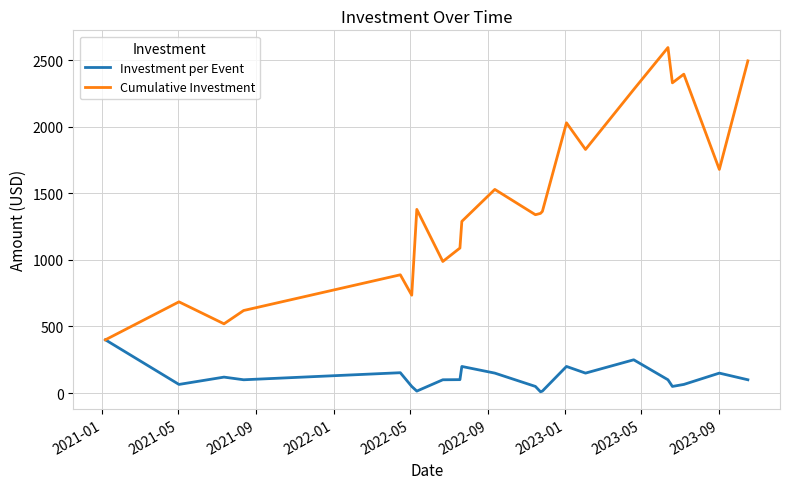

What is the maximum value shown in the chart?

2594